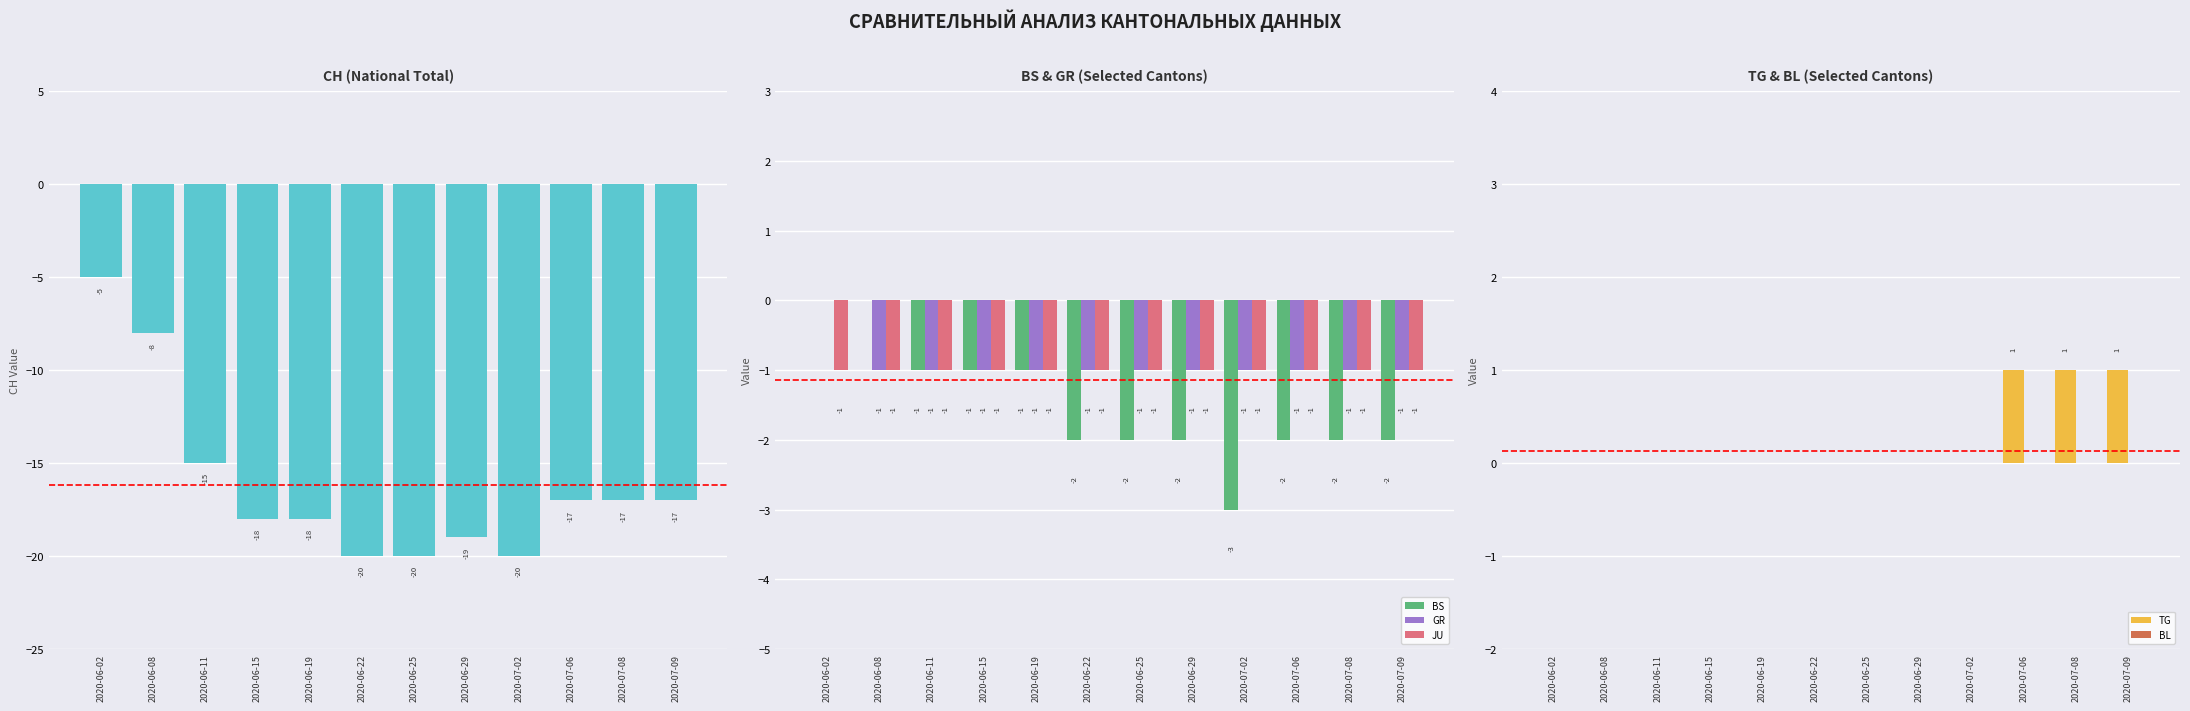

What is the average value of the GR series?

-1